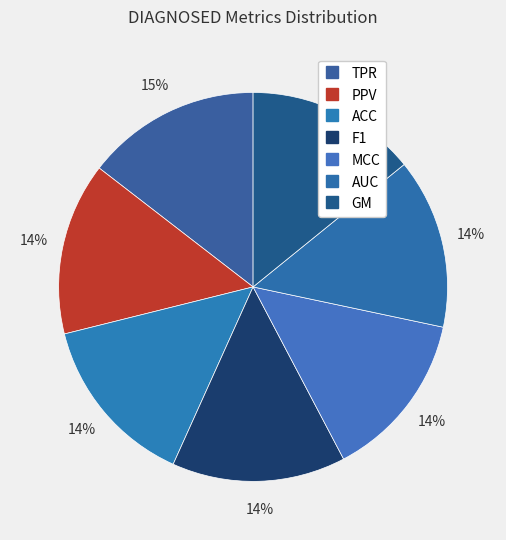

True or false: PPV accounts for 6% of the total.

False